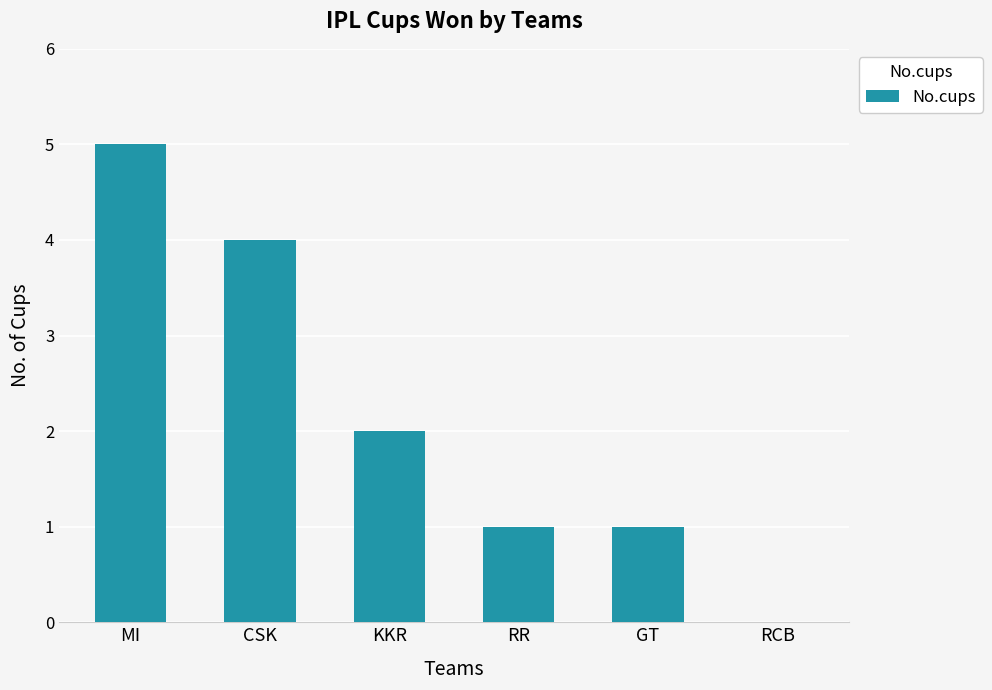

At which label is the value closest to 2?

KKR